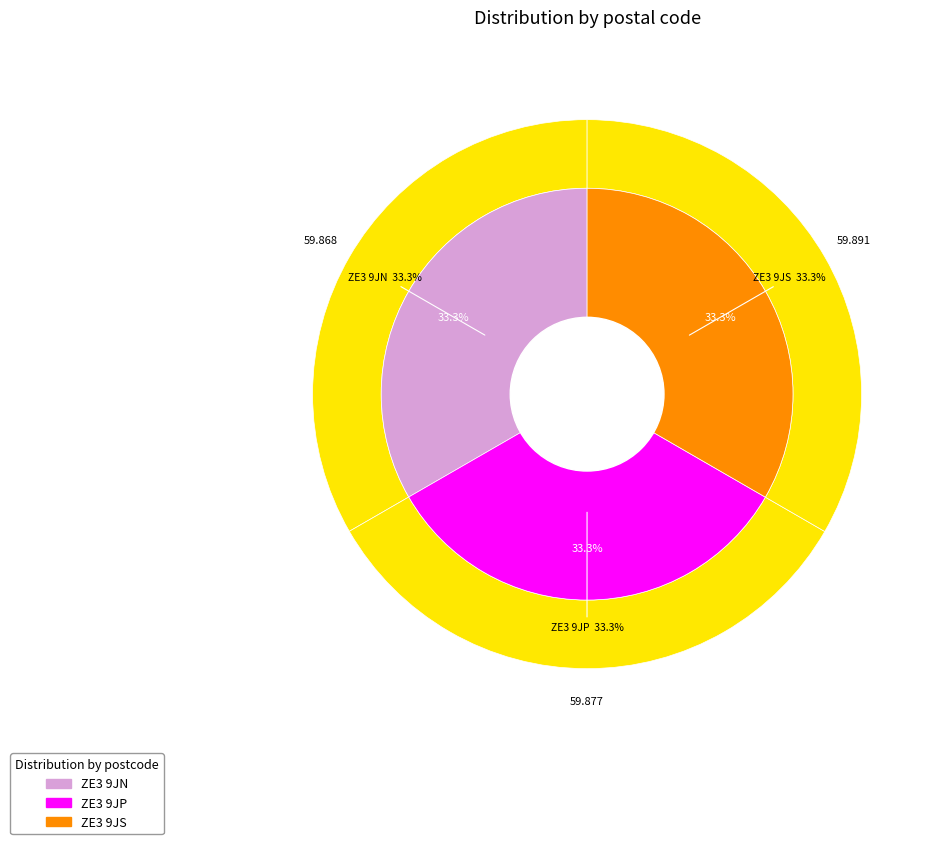

To the nearest percent, what percentage of the pie is ZE3 9JS?

33%